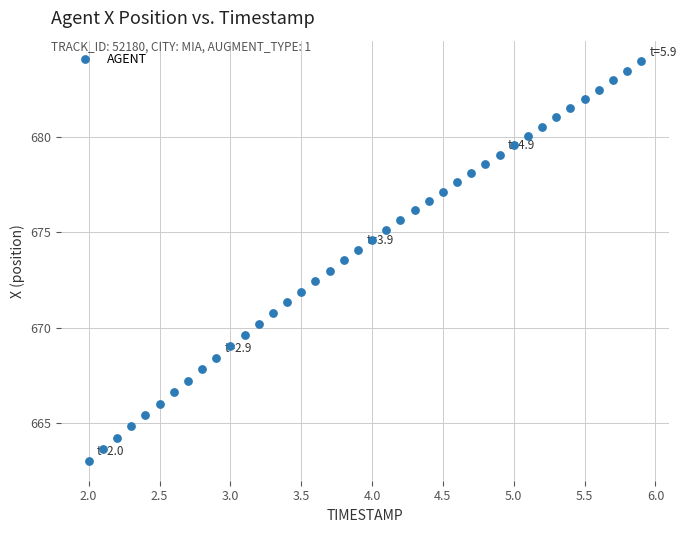

What is the range of X values (max minus min)?

3.9